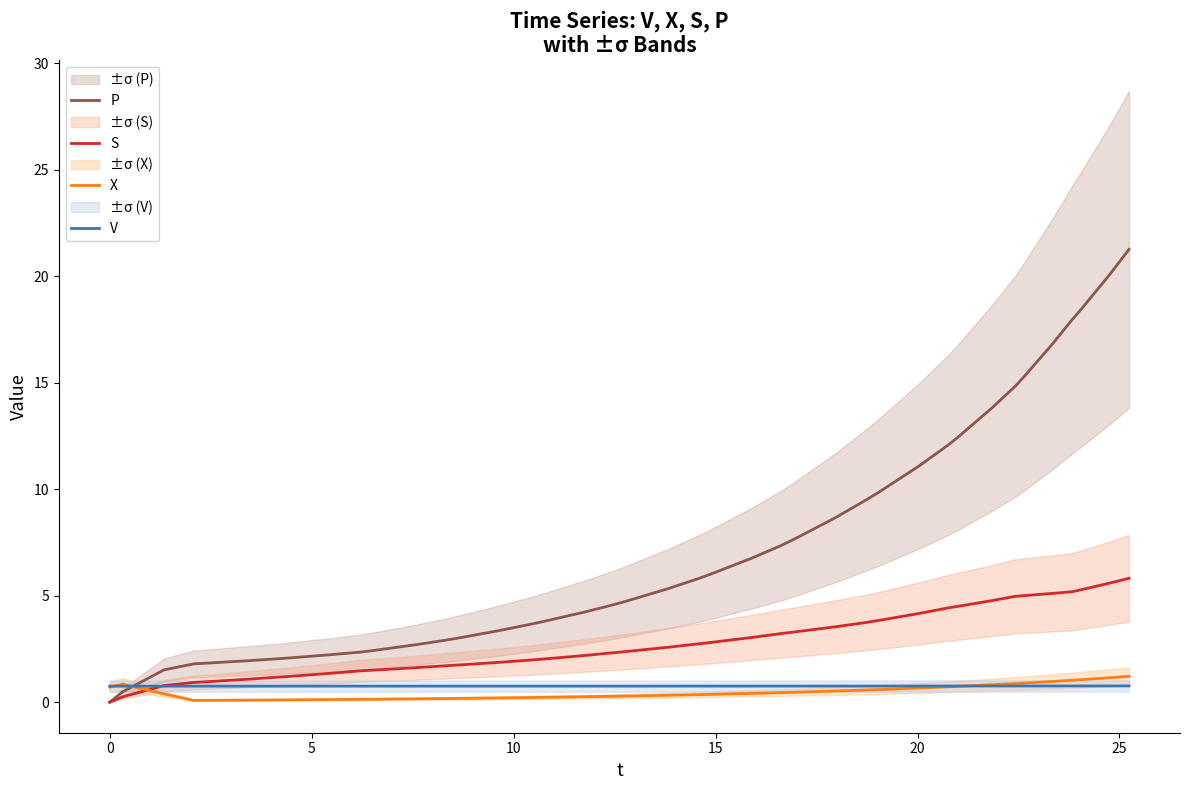

True or false: S has more than 0 interior local peaks.

False